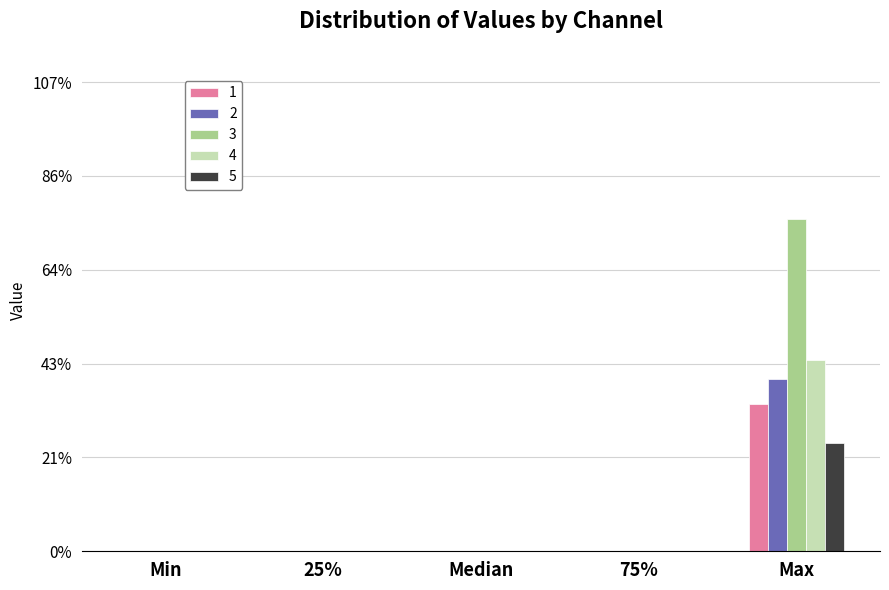

Are the bars horizontal?

No